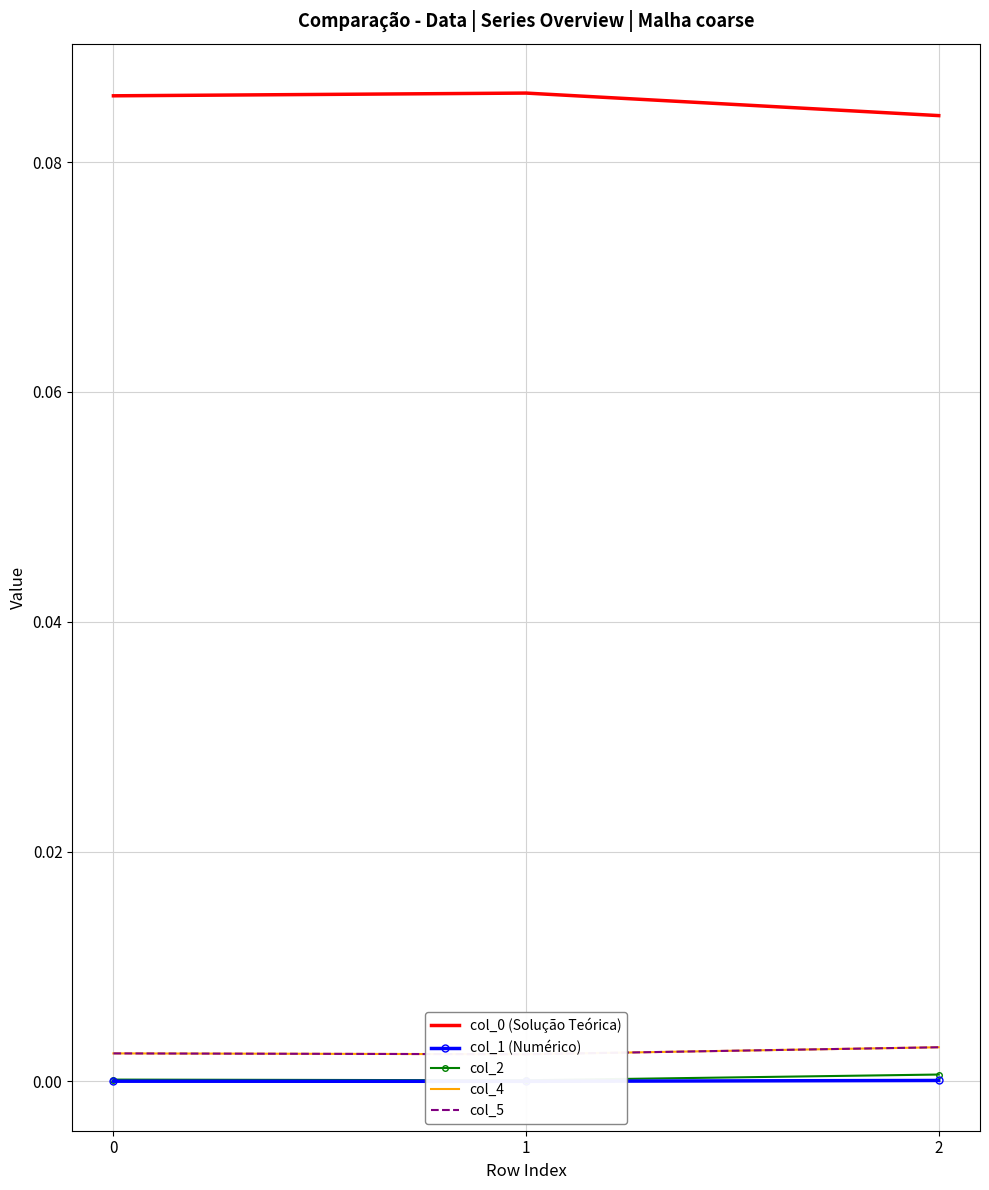

How many categories are shown in the chart?

3